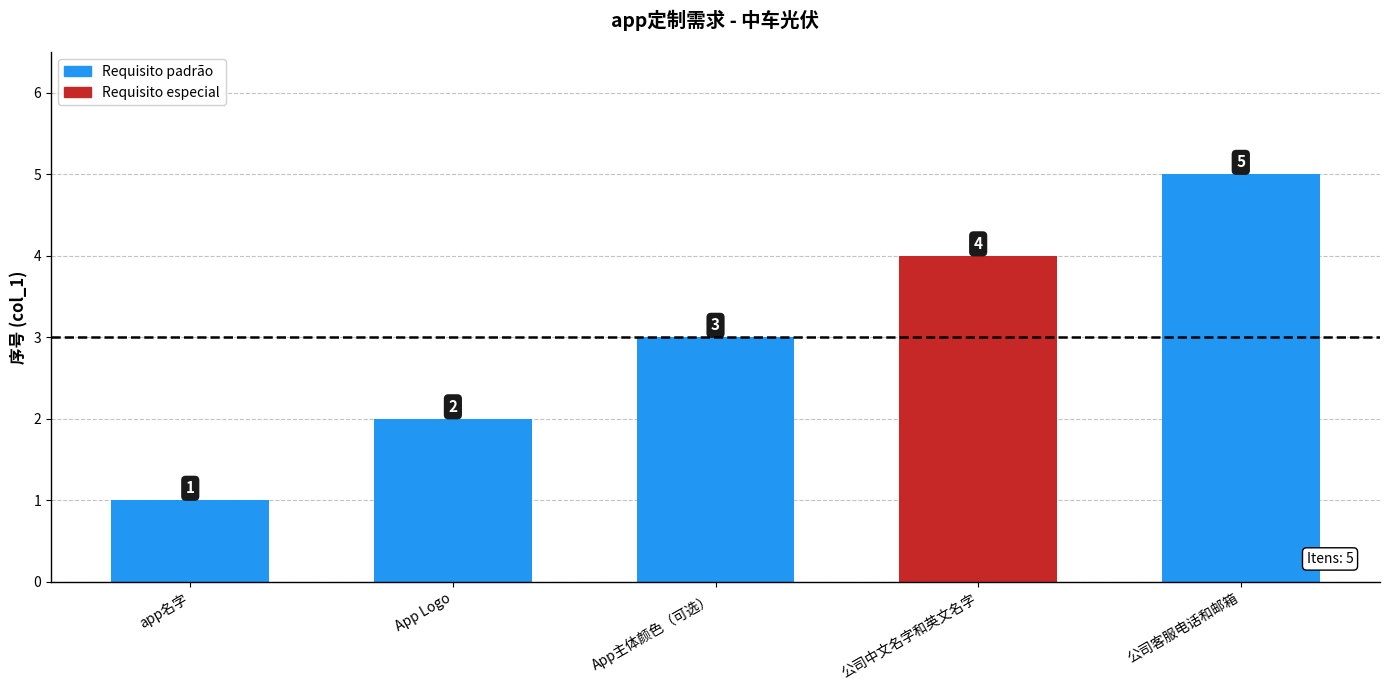

Reading left to right, extract all data points from this chart.

app名字=1	App Logo=2	App主体颜色（可选）=3	公司中文名字和英文名字=4	公司客服电话和邮箱=5